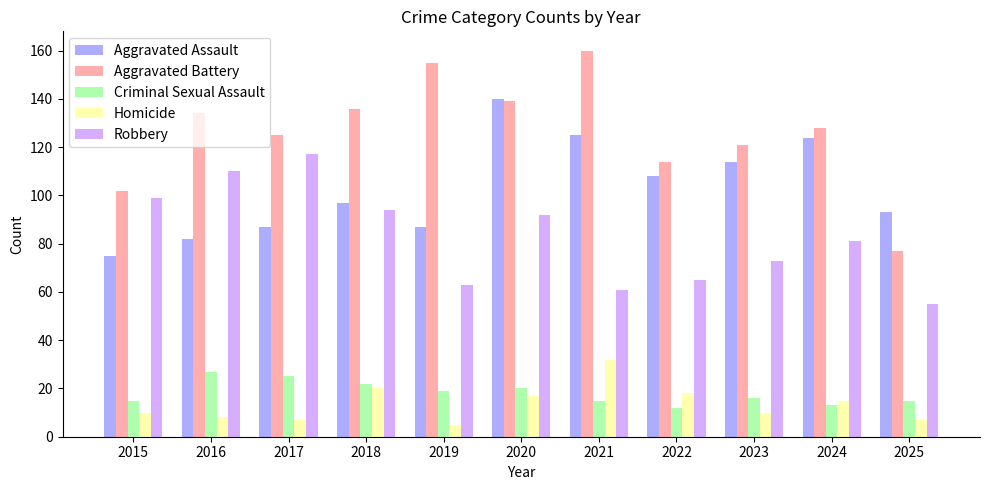

What is the value of the Aggravated Battery bar at the 3rd from the left?

125